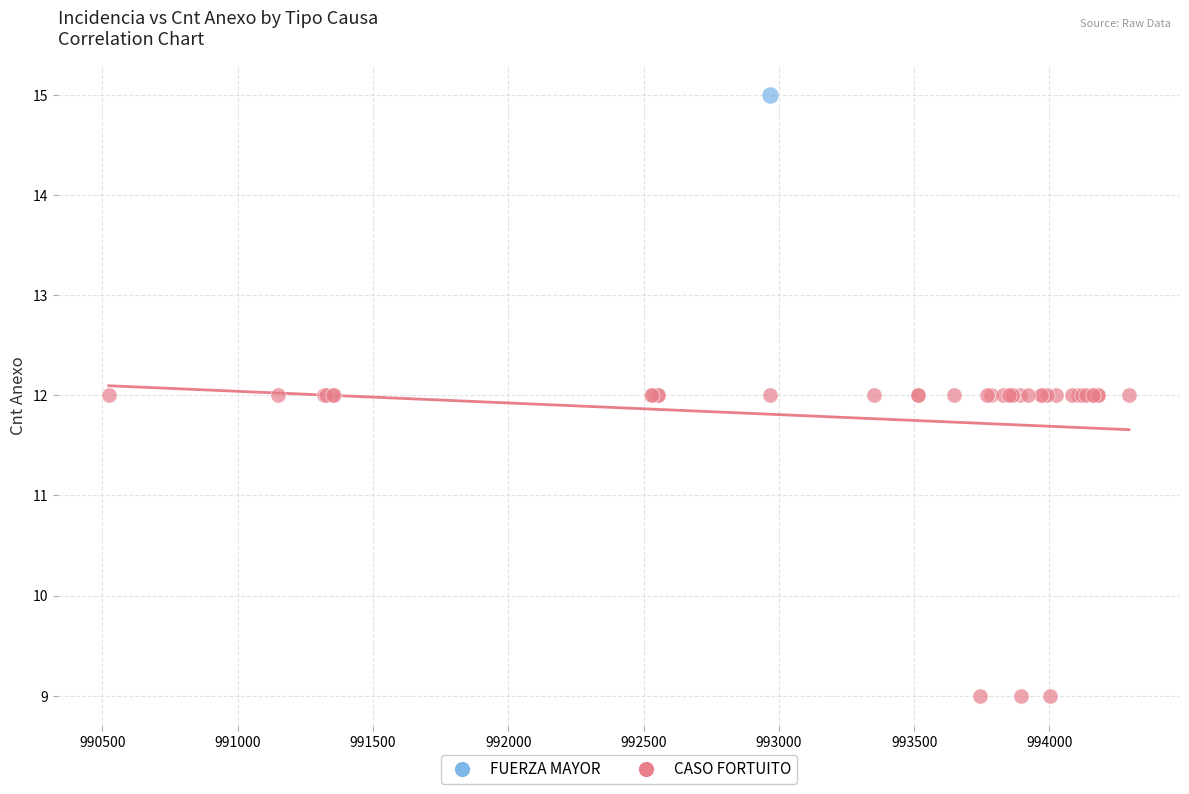

What are all the series names shown in the legend?

FUERZA MAYOR, CASO FORTUITO